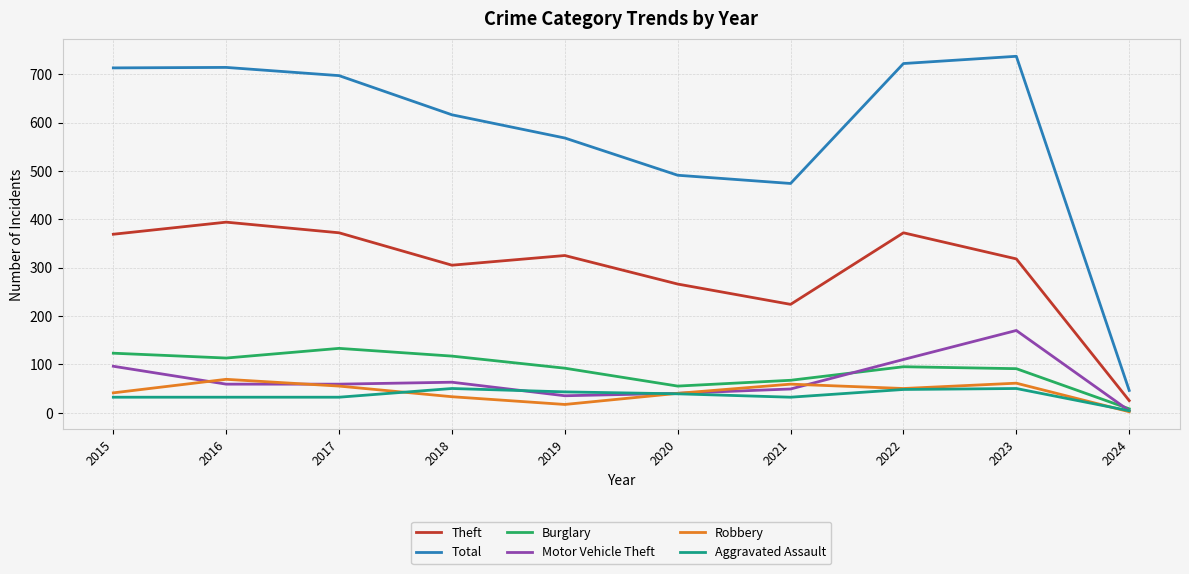

What is the spread (max minus min) of values at 2023?

687